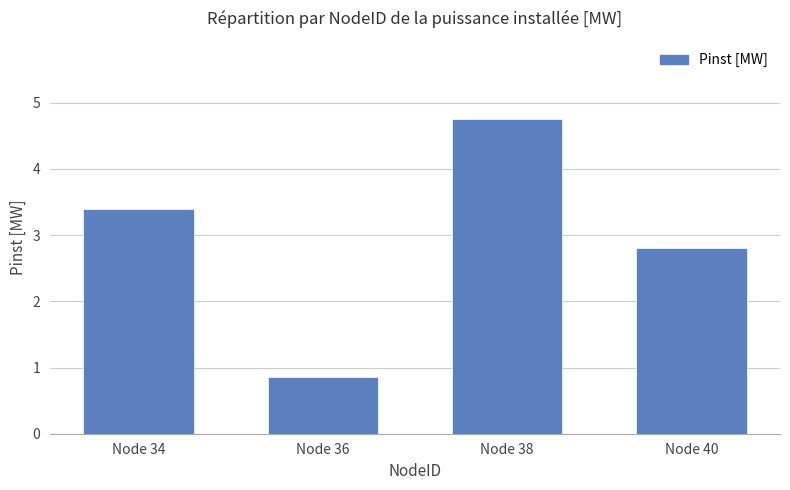

At which category does the chart reach its minimum across all series?

Node 36